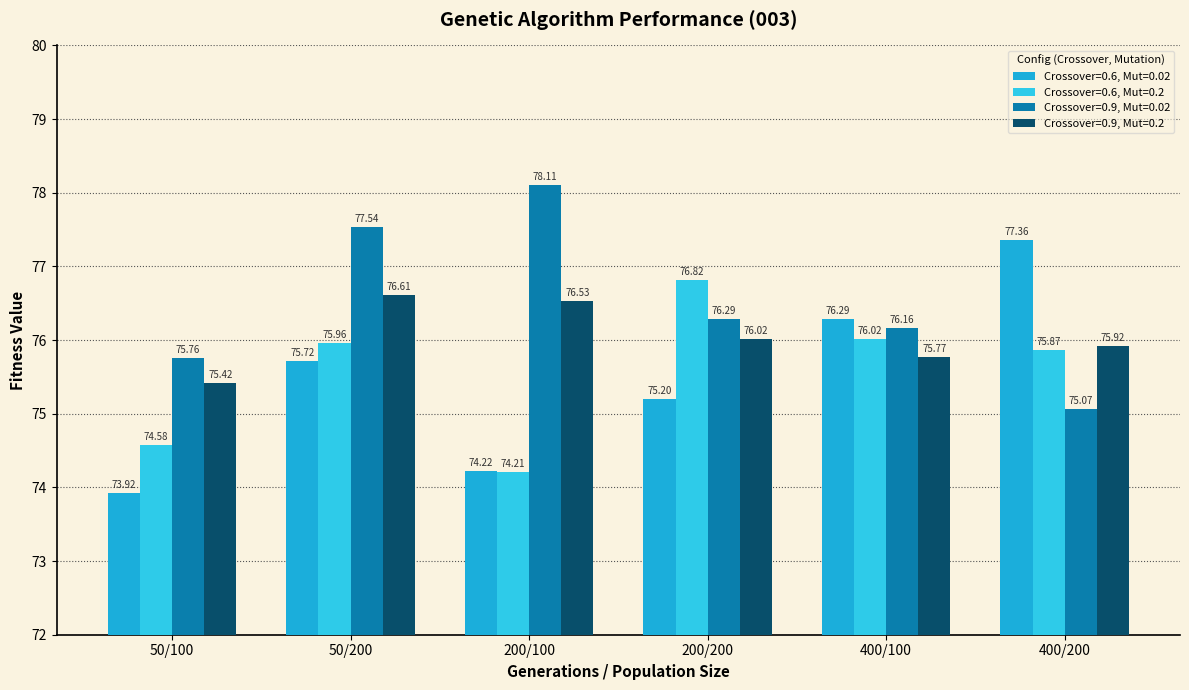

What is the difference between the maximum and minimum values in the Crossover=0.6, Mut=0.2 series?

2.6